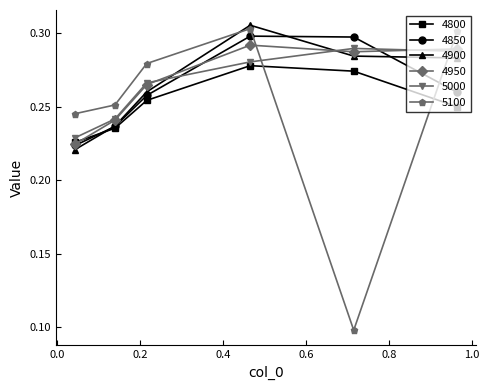

Count the 4900 values in the range 0 to 1.

6